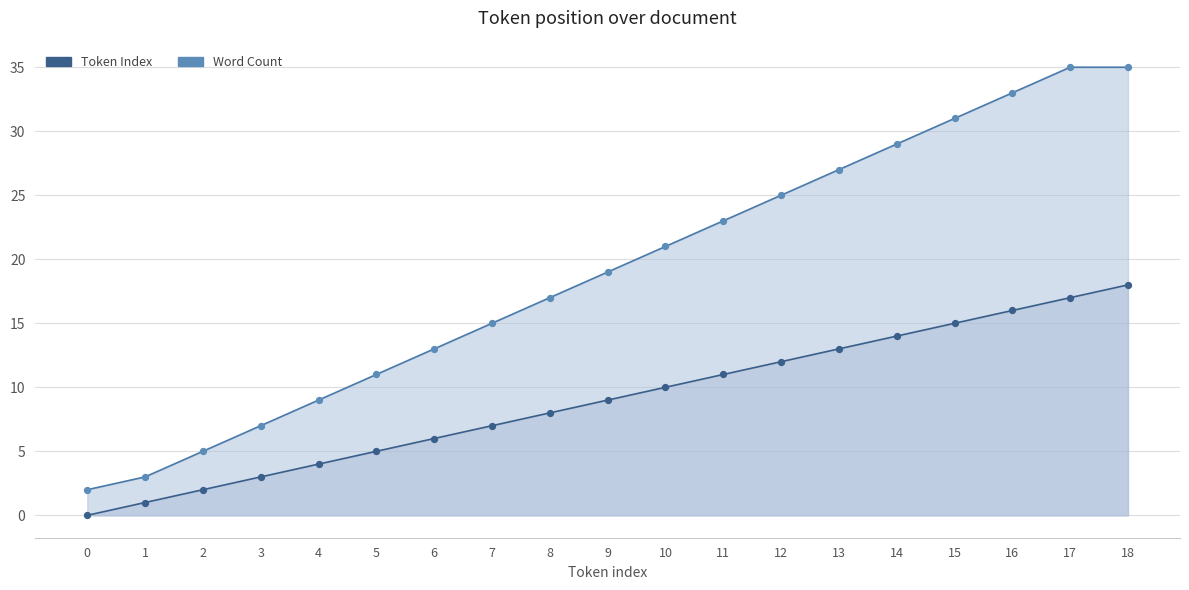

What is the total value across all series at 17?

52